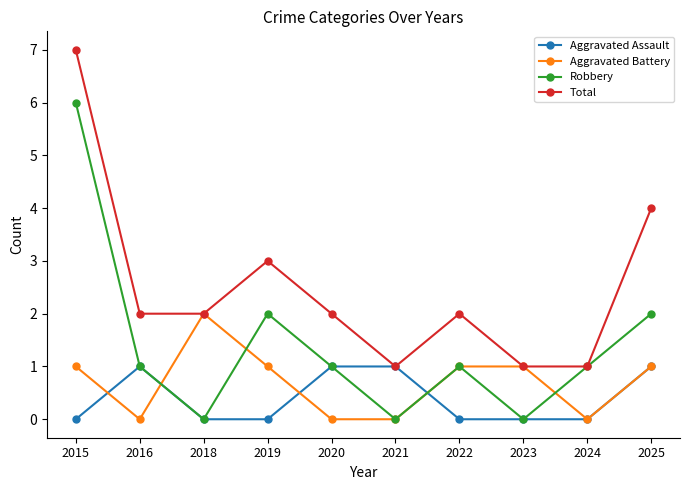

How many lines are shown in the chart?

4